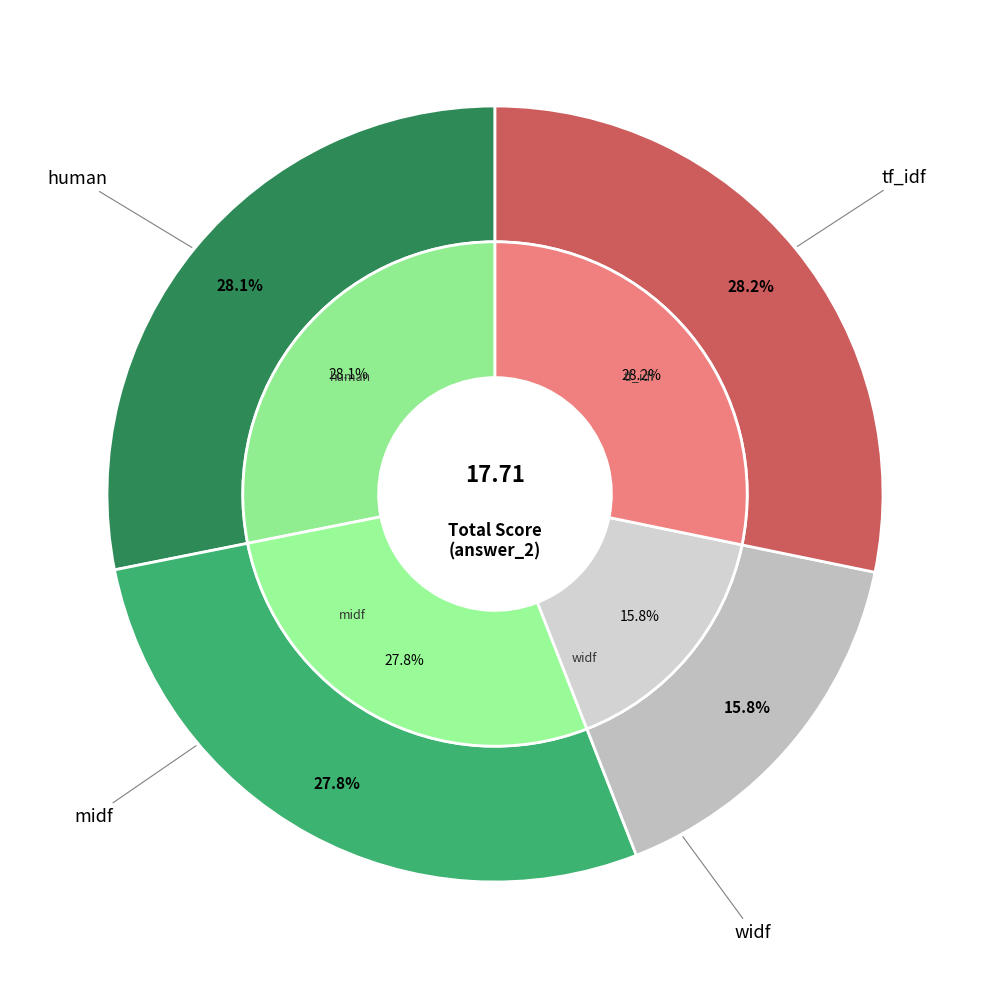

Count the number of slices in the pie.

4